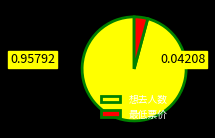

The 想去人数 slice represents 96% of the pie. True or false?

True